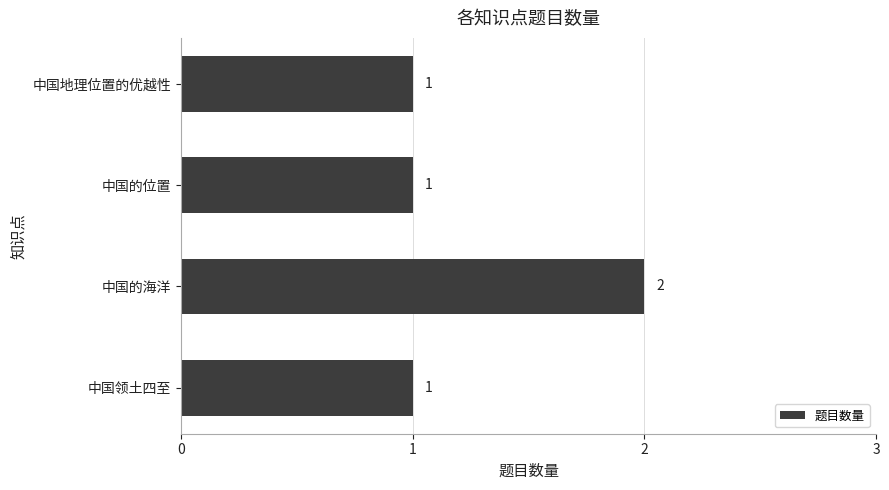

True or false: the data shows 1 at 中国地理位置的优越性.

True